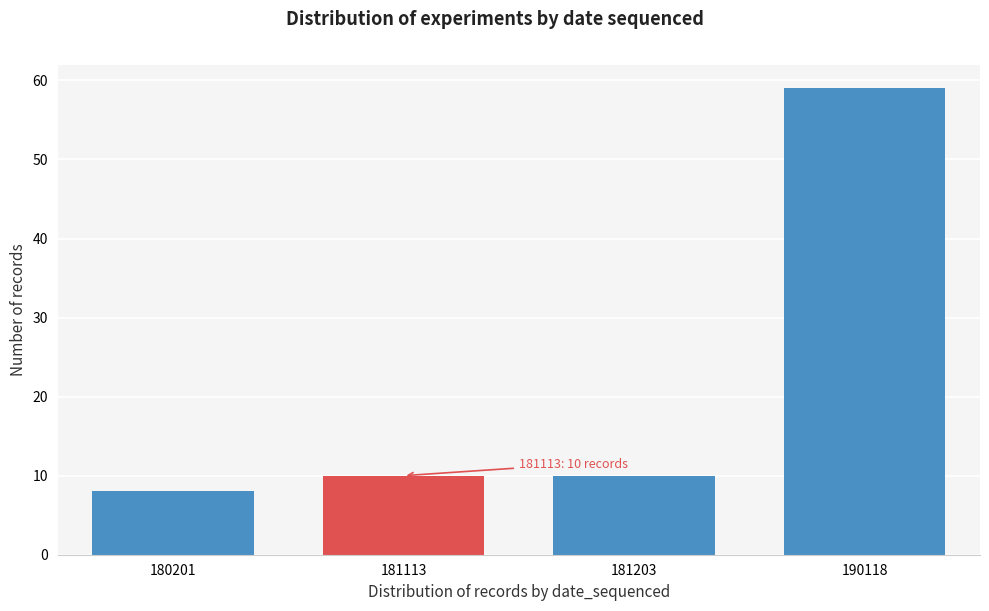

Reading left to right, extract all data points from this chart.

180201=8	181113=10	181203=10	190118=59